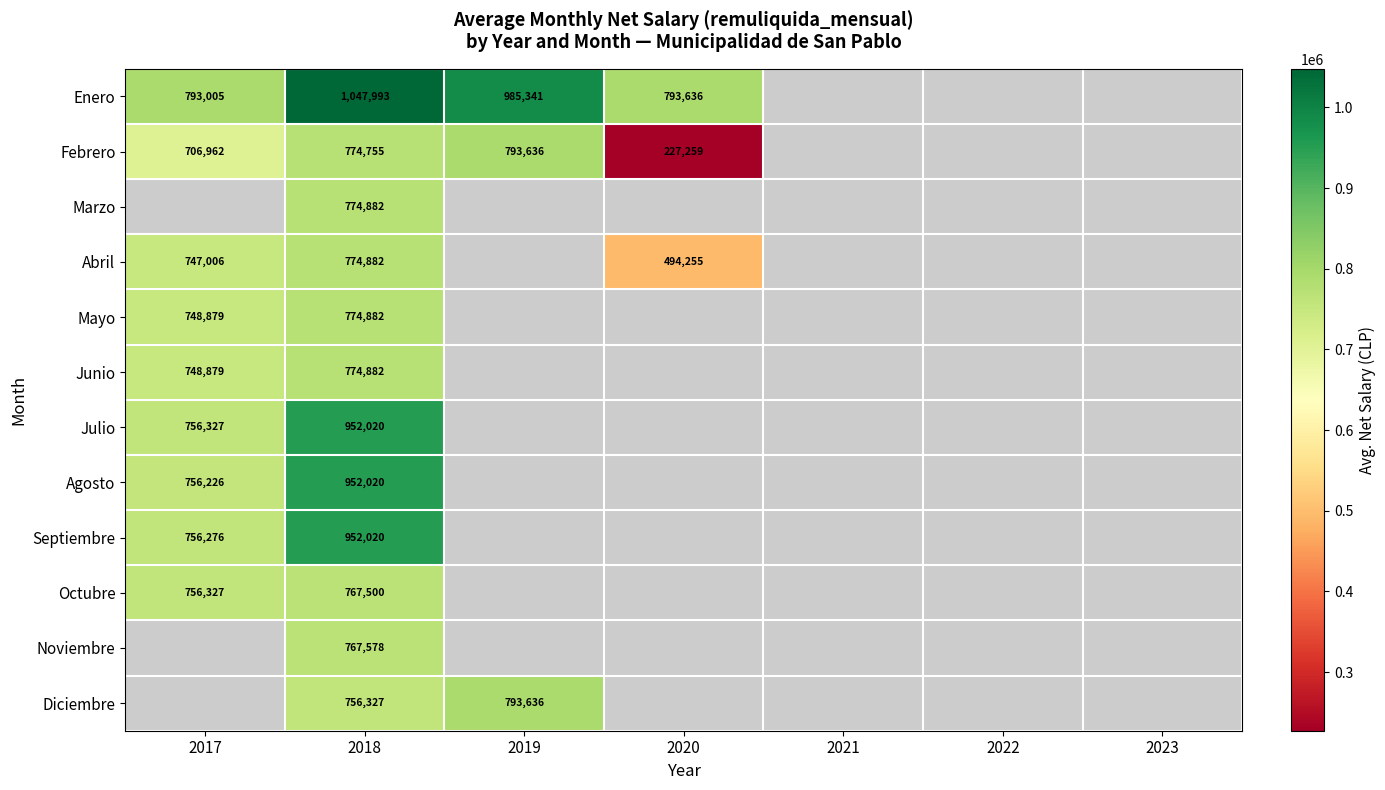

At how many categories does at least one series exceed 268254?

4